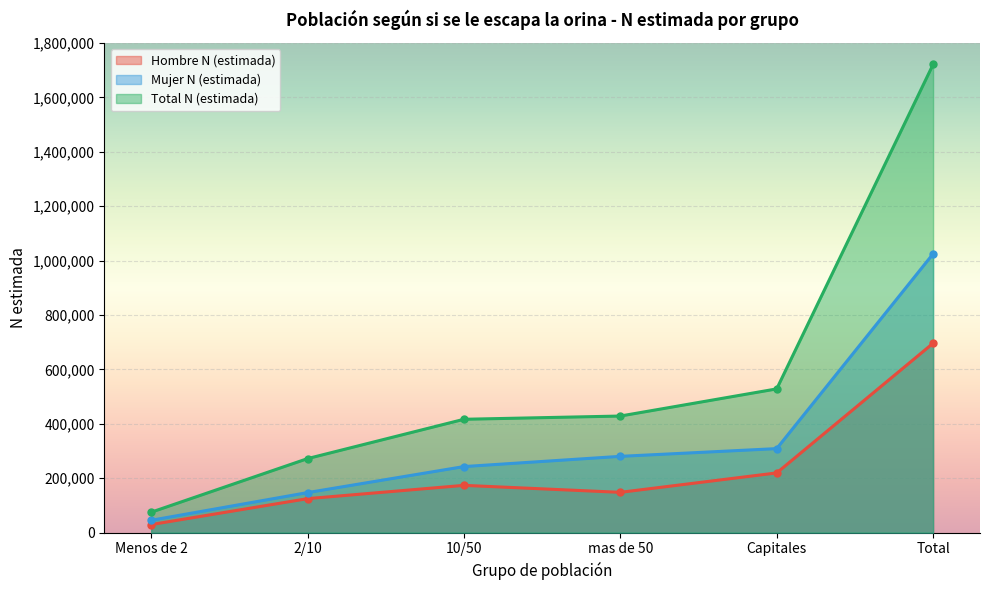

Rank the series by their average value, from lowest to highest.

Hombre N (estimada), Mujer N (estimada), Total N (estimada)